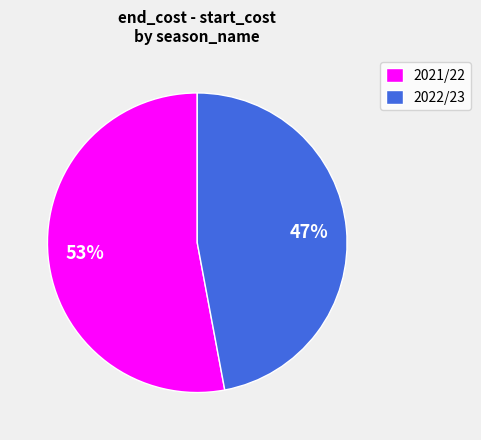

What is the smallest slice in the pie chart?

2022/23